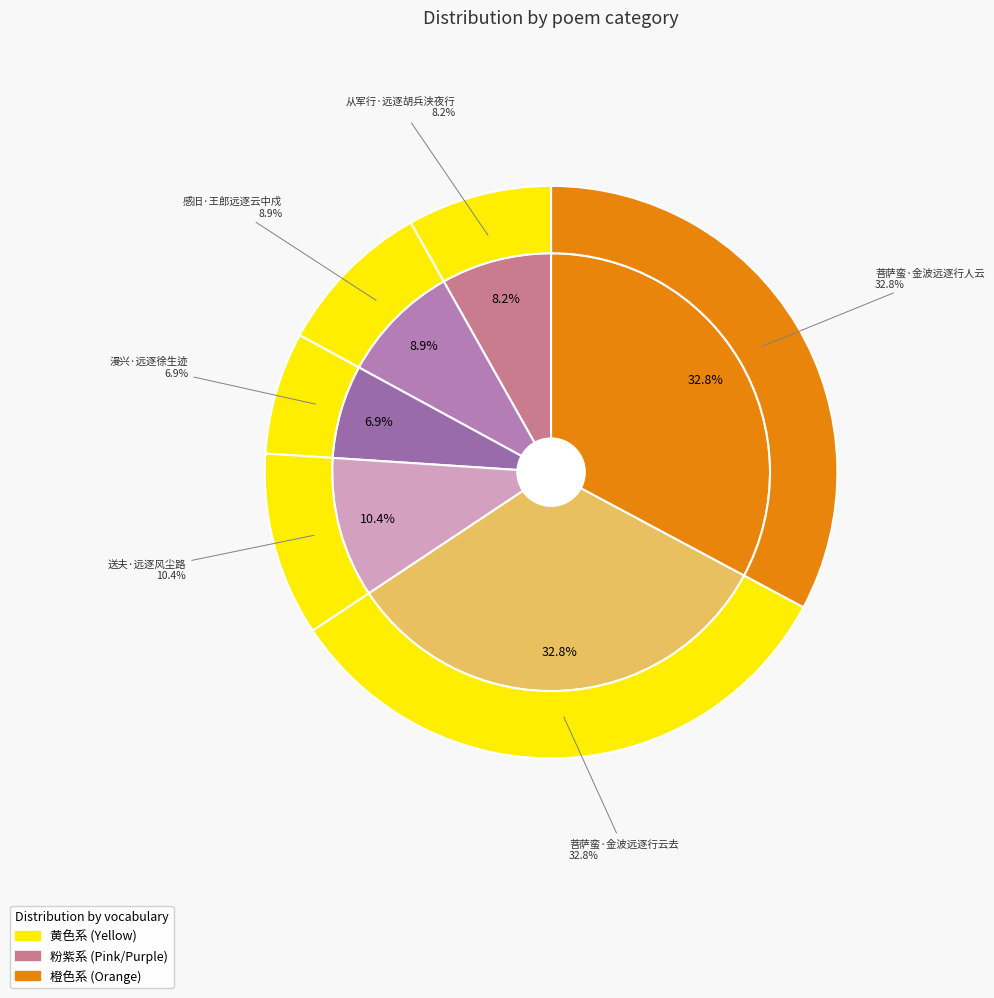

Rank the categories by value from lowest to highest.

漫兴·远逐徐生迹, 从军行·远逐胡兵浃夜行, 感旧·王郎远逐云中戍, 送夫·远逐风尘路, 菩萨蛮·金波远逐行人云, 菩萨蛮·金波远逐行云去